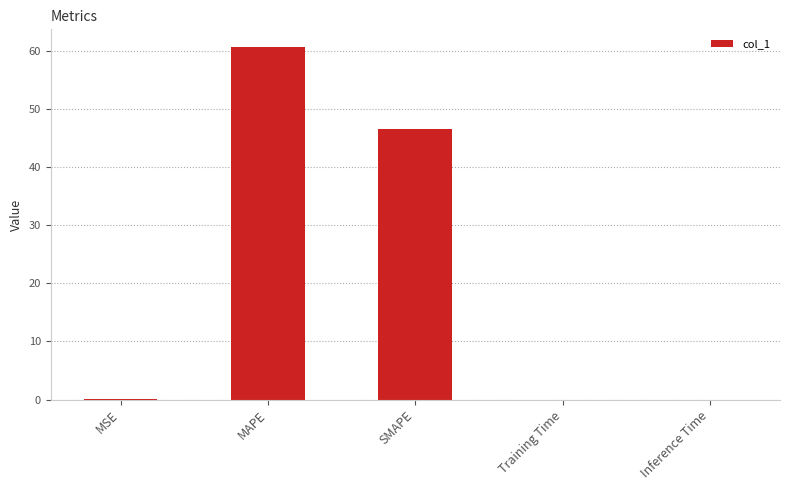

What is the maximum value shown in the chart?

60.7